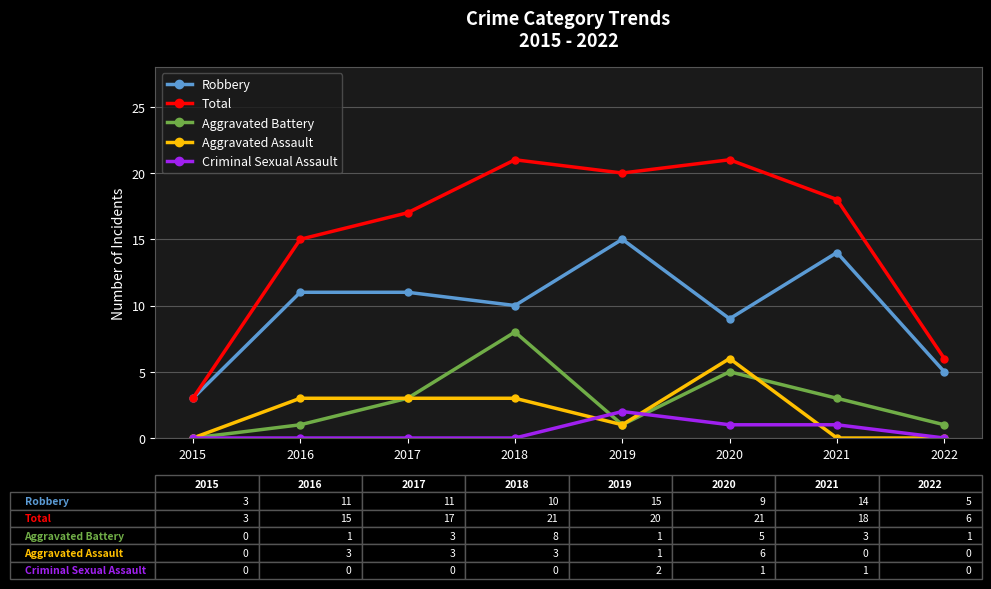

What is the total value across all series at 2017?

34